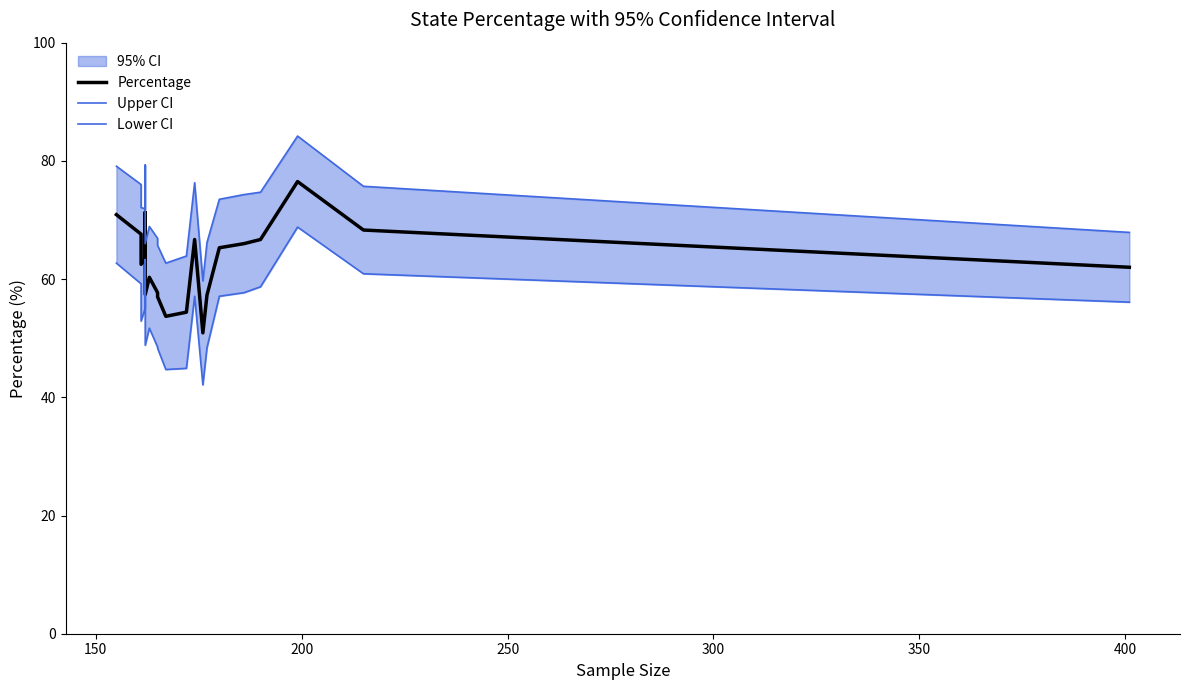

Is this an area chart (filled region under the line)?

No